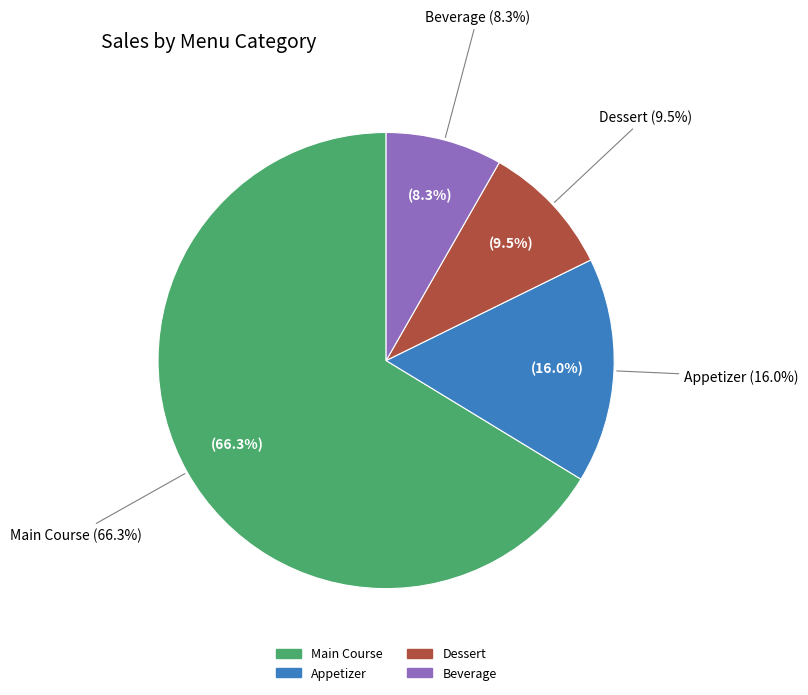

Which slice is the largest?

Main Course